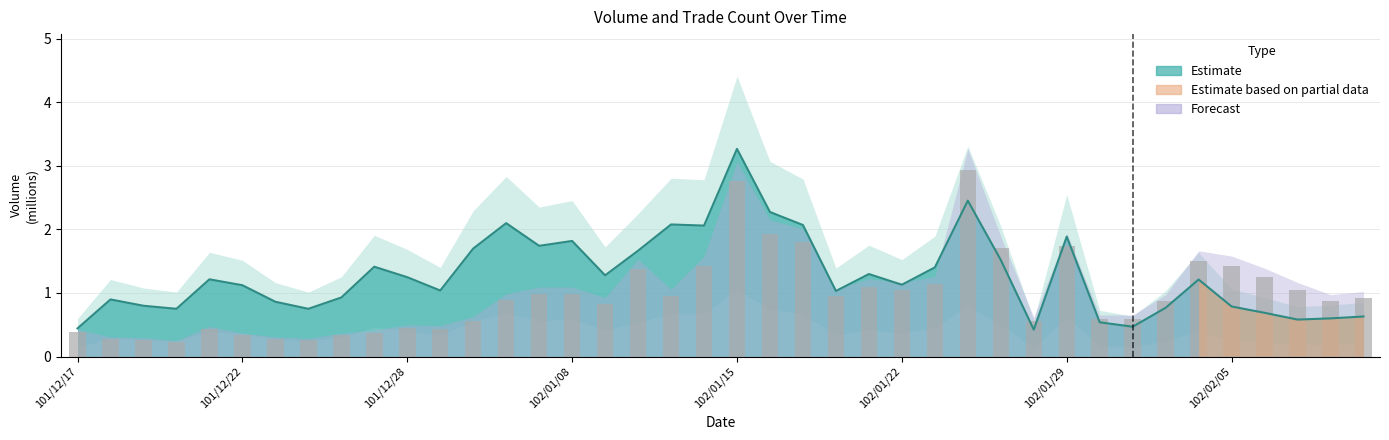

What is the total value across all series at 101/12/17?

0.8